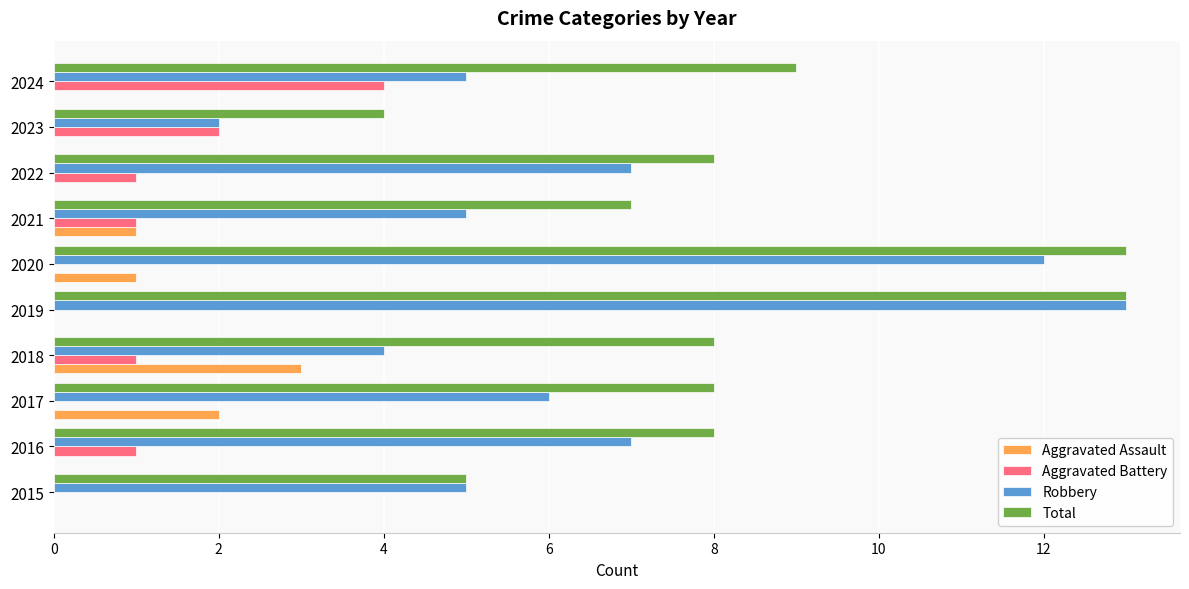

Which series has the largest total across all categories?

Total